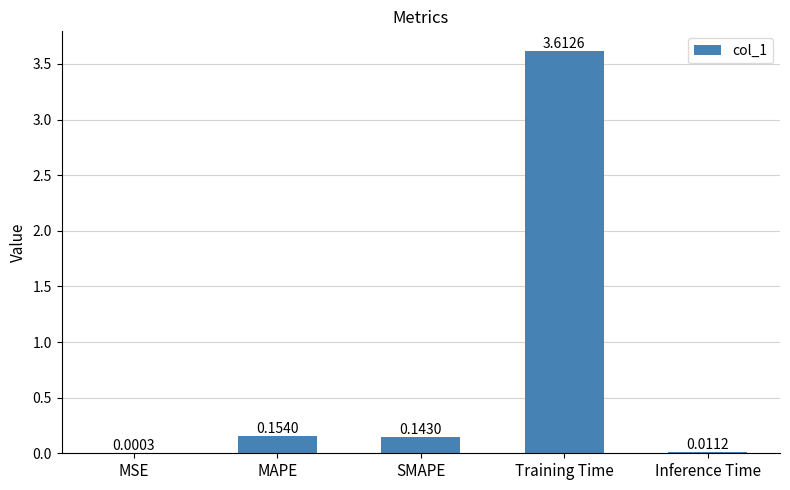

What is the sum of all values?

3.9